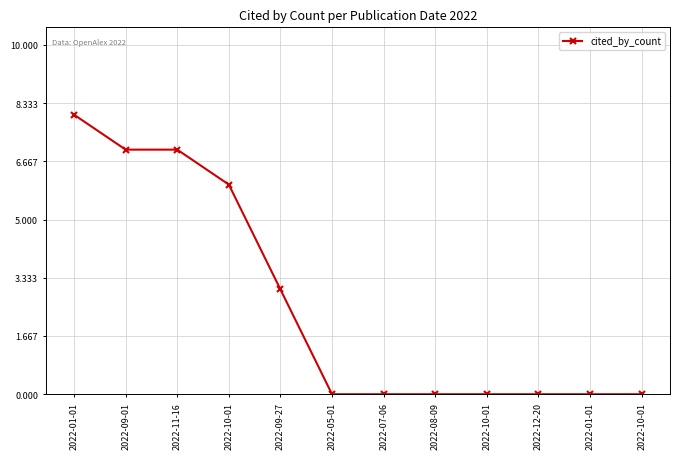

Is this an area chart (filled region under the line)?

No